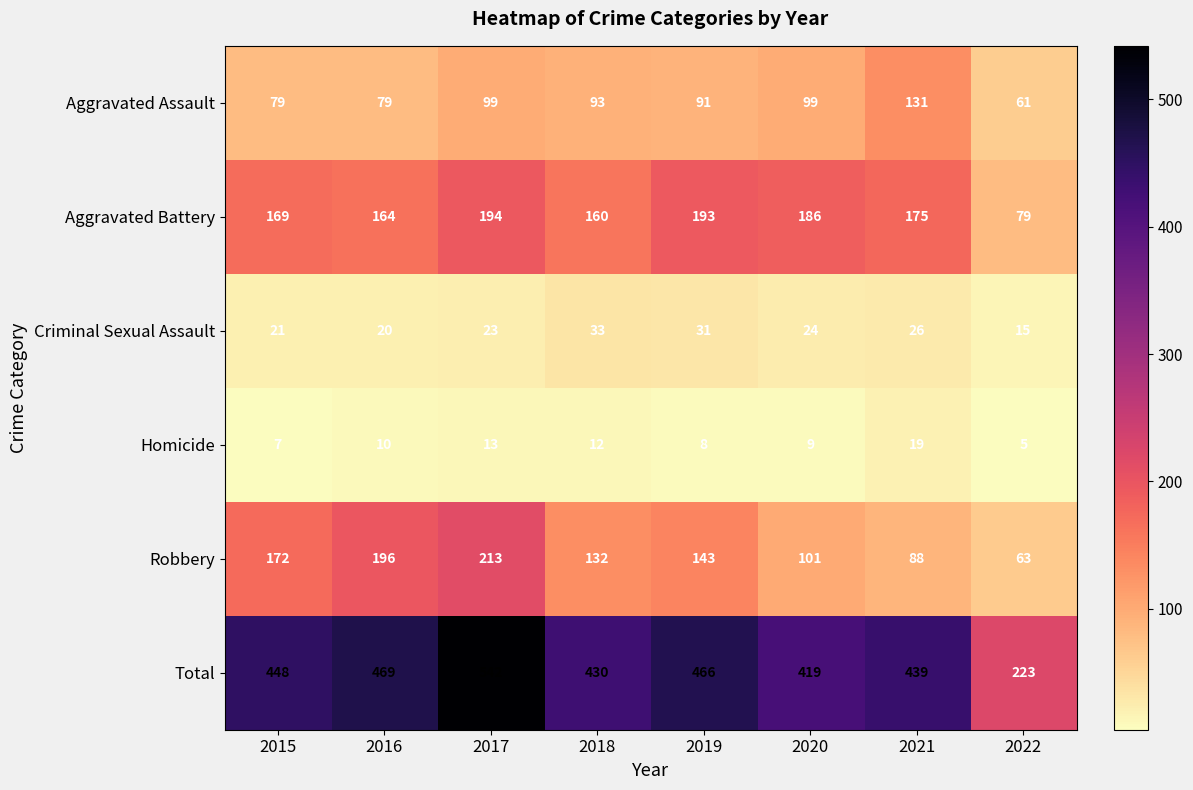

At how many categories does at least one series exceed 421?

6